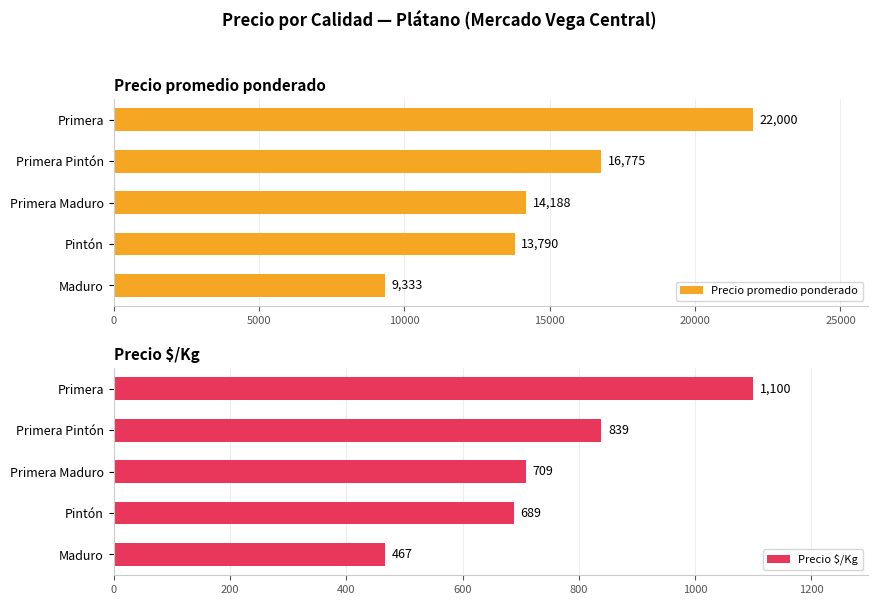

Rank the categories by Precio promedio ponderado value from lowest to highest.

Maduro, Pintón, Primera Maduro, Primera Pintón, Primera